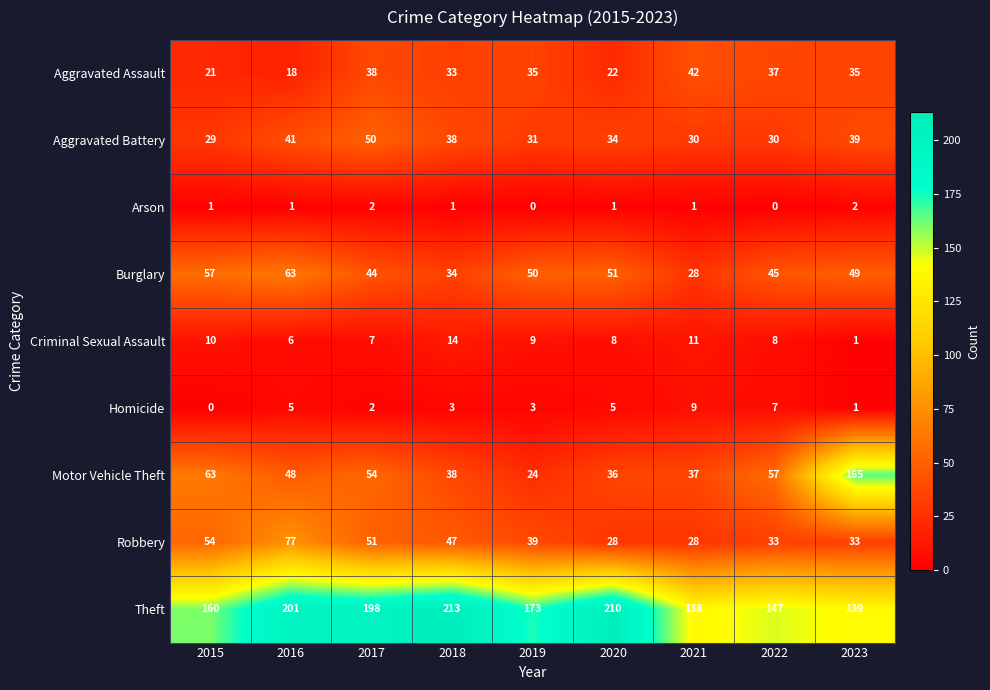

Where is Burglary nearest to the value 45?

2022